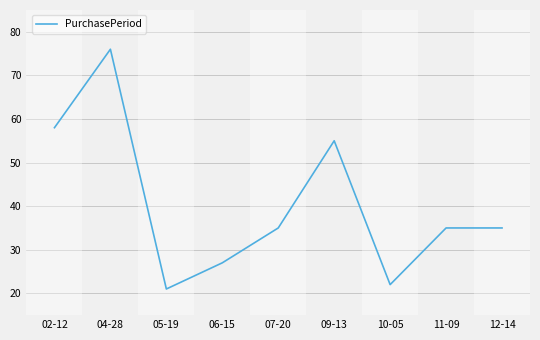

Reading left to right, extract all data points from this chart.

02-12=58	04-28=76	05-19=21	06-15=27	07-20=35	09-13=55	10-05=22	11-09=35	12-14=35